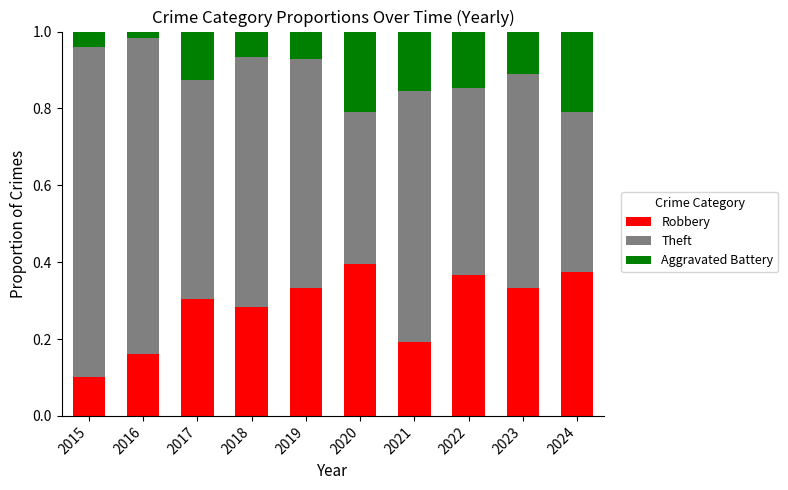

Which category has the lowest value in the Robbery series?

2015